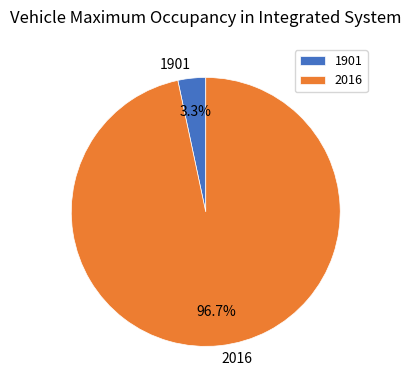

Which slice is the smallest?

1901